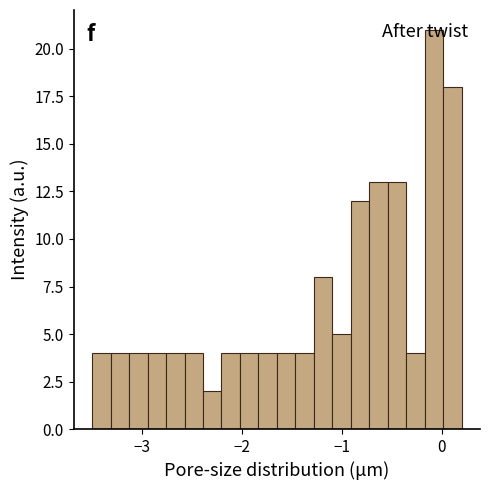

Read against the x-axis, roughly where is the centre of the tallest bar?

-0.1